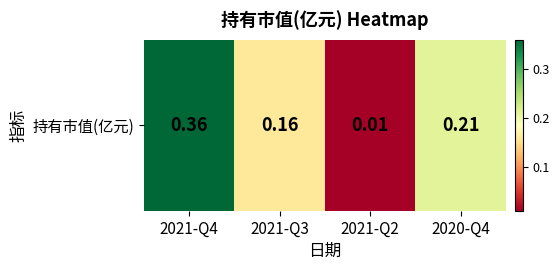

What is the difference between the second highest and minimum values?

0.2